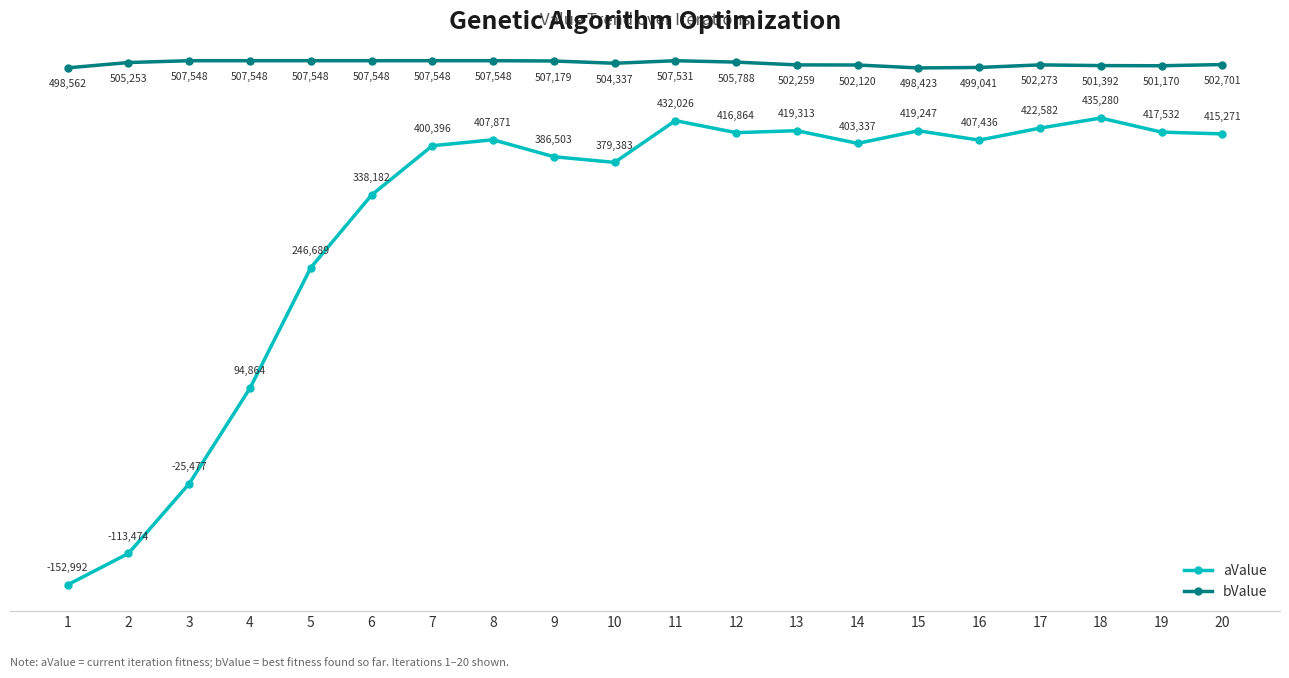

What is the highest value of the bValue series?

507548.0